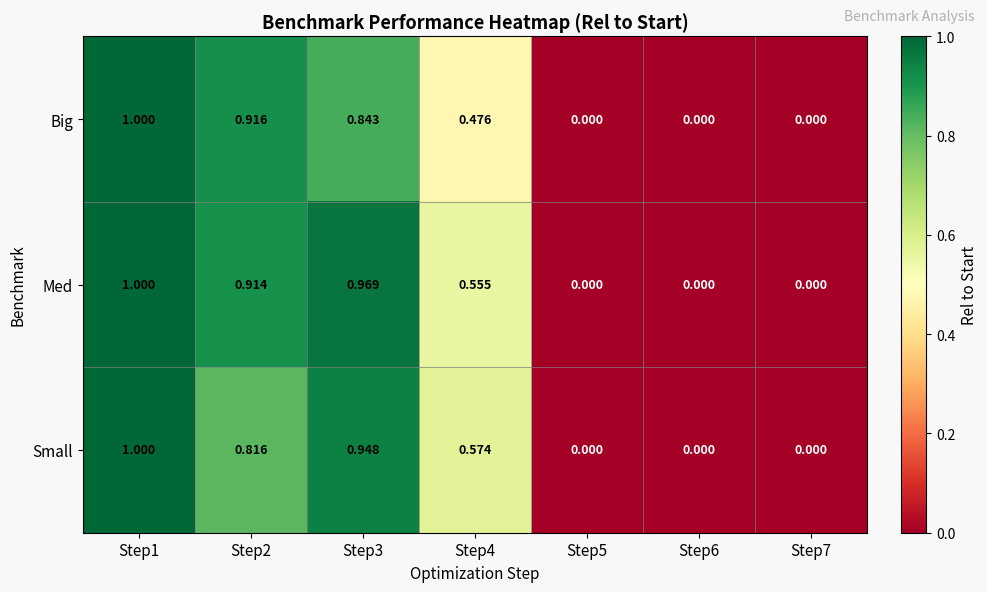

List the series in order of their overall mean, lowest first.

Big, Small, Med